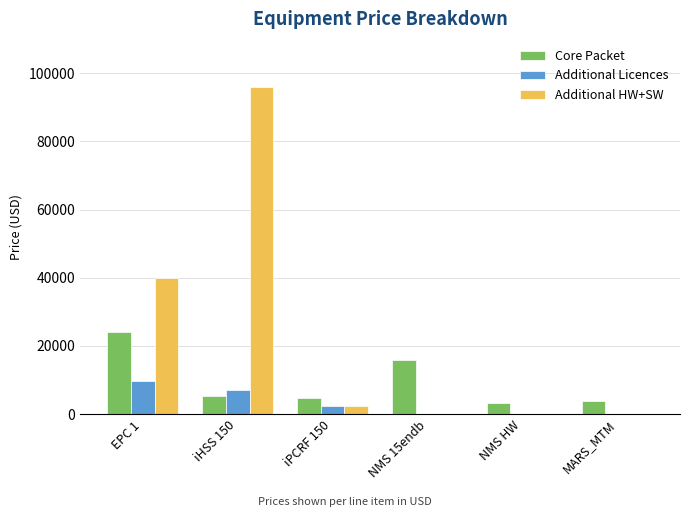

How many distinct data groups are displayed?

3